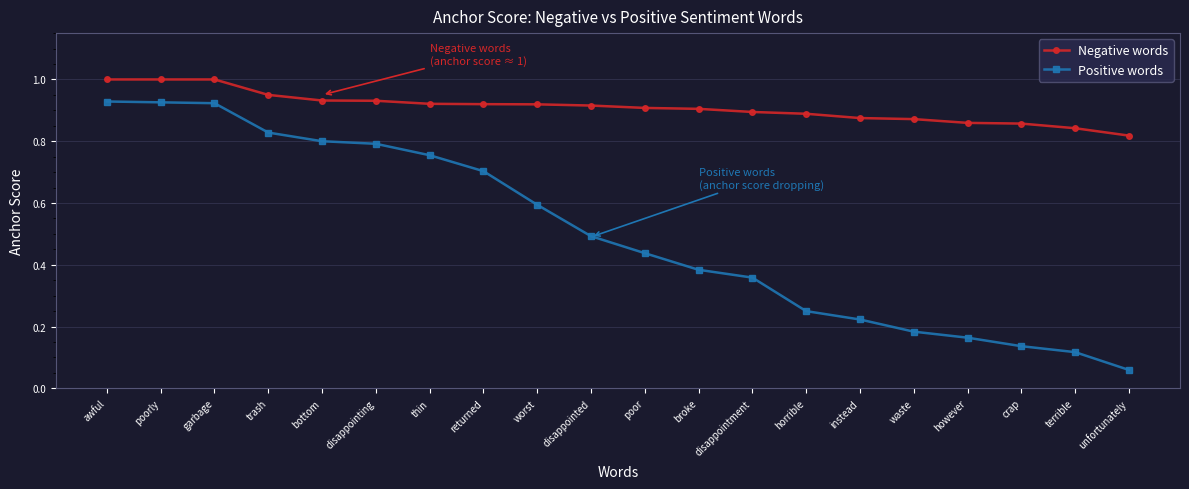

Is this an area chart (filled region under the line)?

No